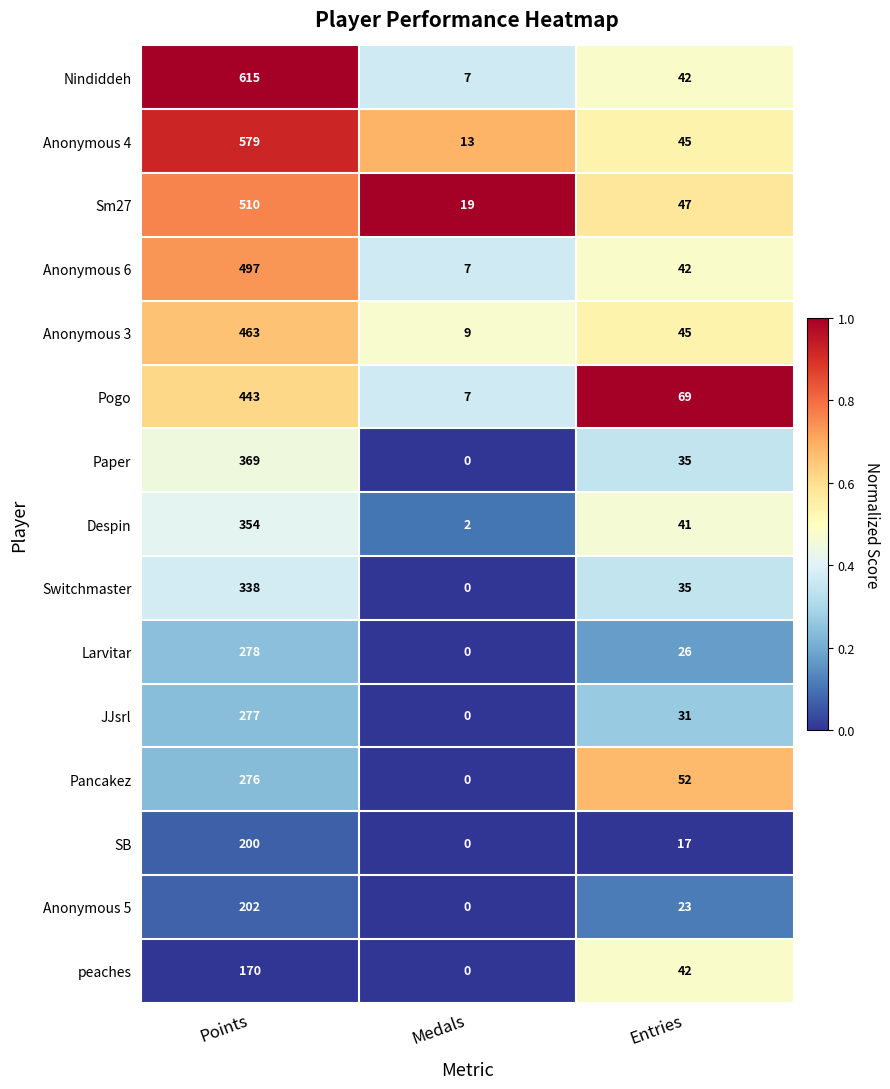

What is the difference between the maximum and minimum values in the Despin series?

352